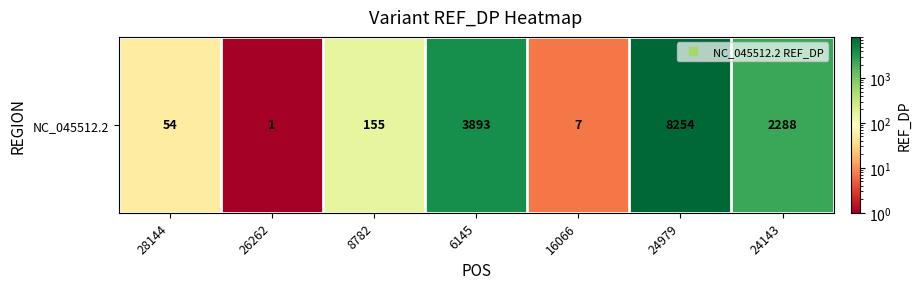

Between 8782 and 26262, which is larger?

8782